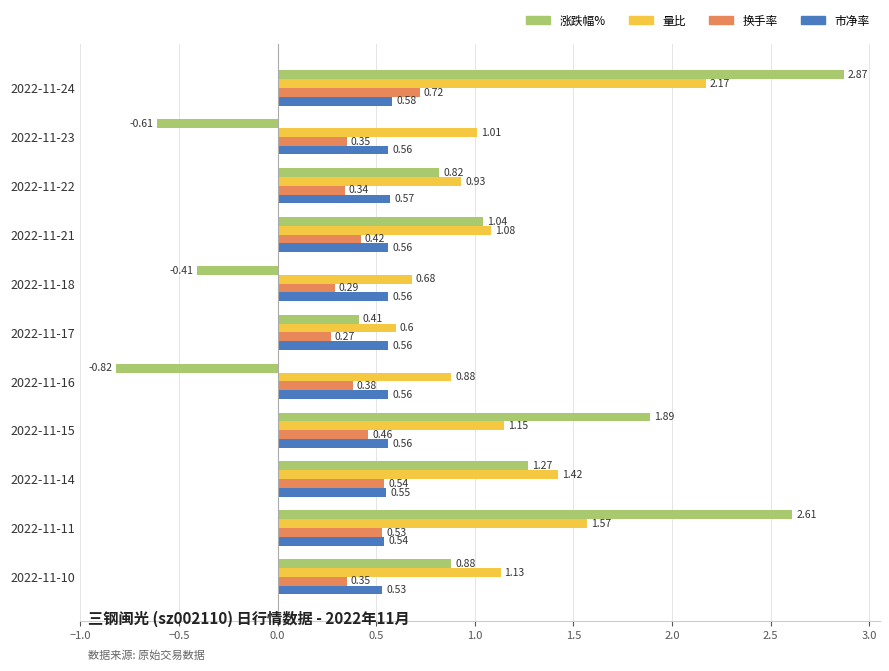

Which series has the widest spread of values?

涨跌幅%